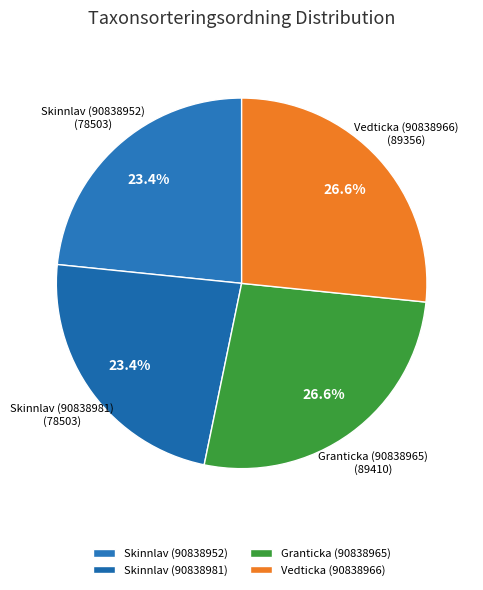

Does Skinnlav (90838952) account for over 50% of the chart?

No